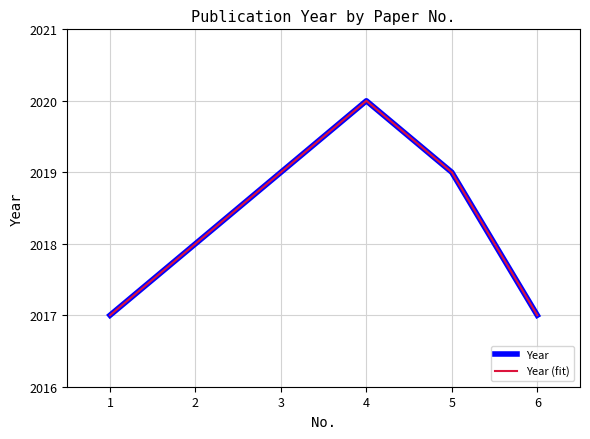

Reading right to left, extract all data points from this chart.

Year: 2017	2019	2020	2019	2018	2017
Year (fit): 2017	2019	2020	2019	2018	2017